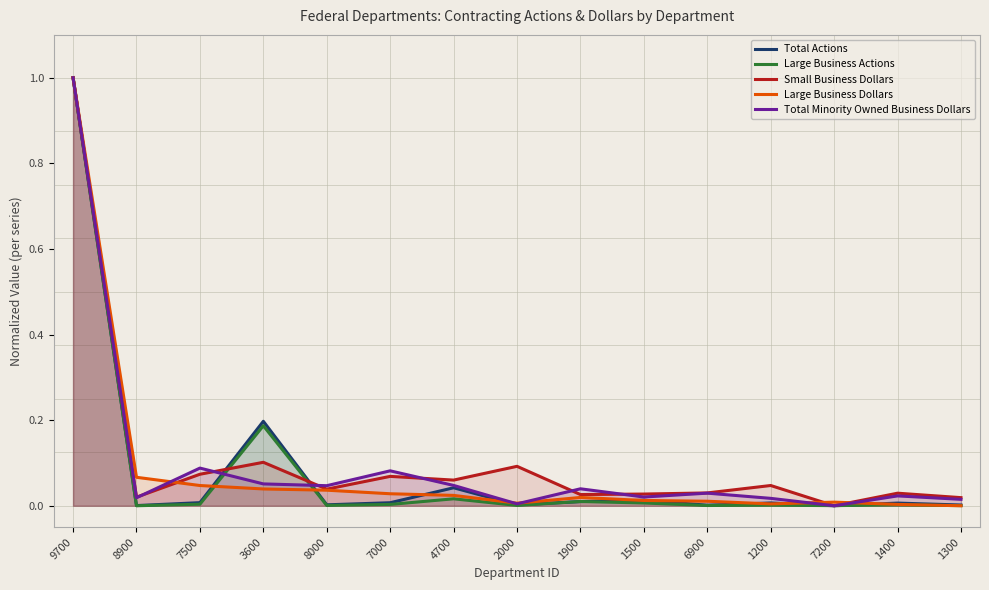

List the series in order of their peak value, highest first.

Total Actions, Large Business Actions, Small Business Dollars, Large Business Dollars, Total Minority Owned Business Dollars